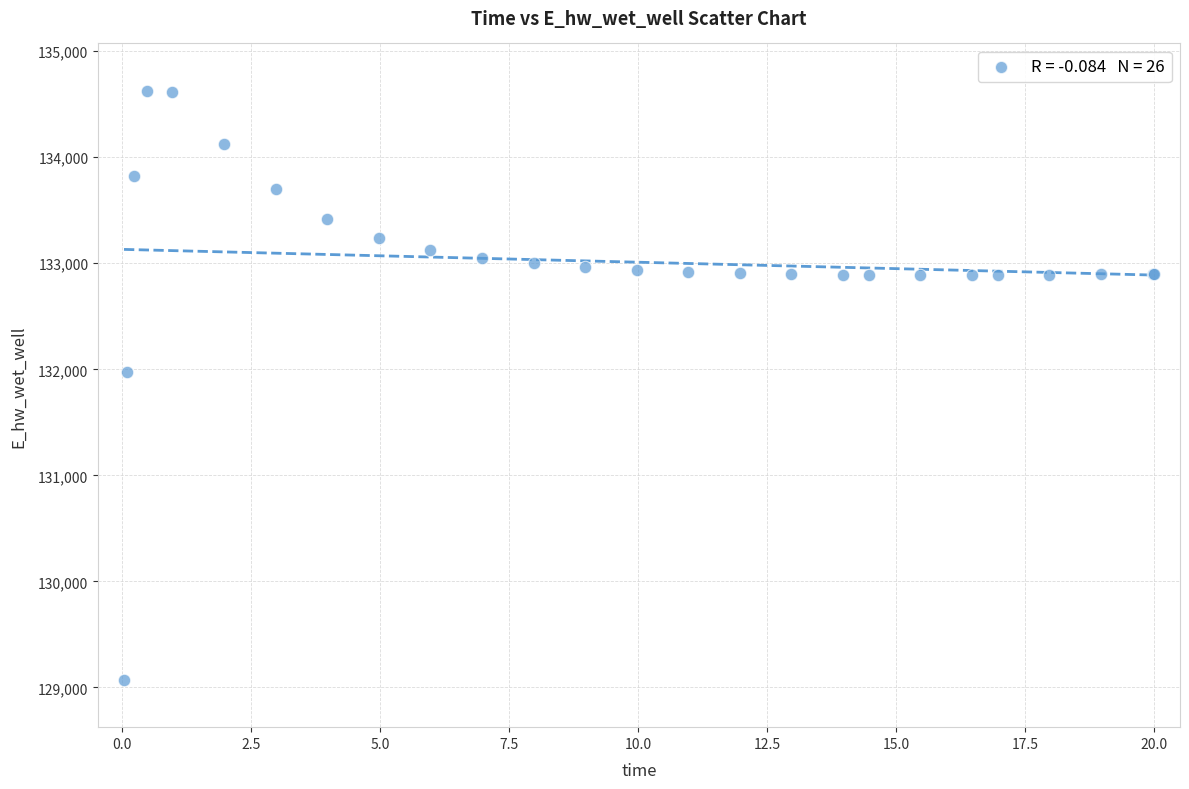

What Y value in the scatter plot is closest to 131849?

131970.2